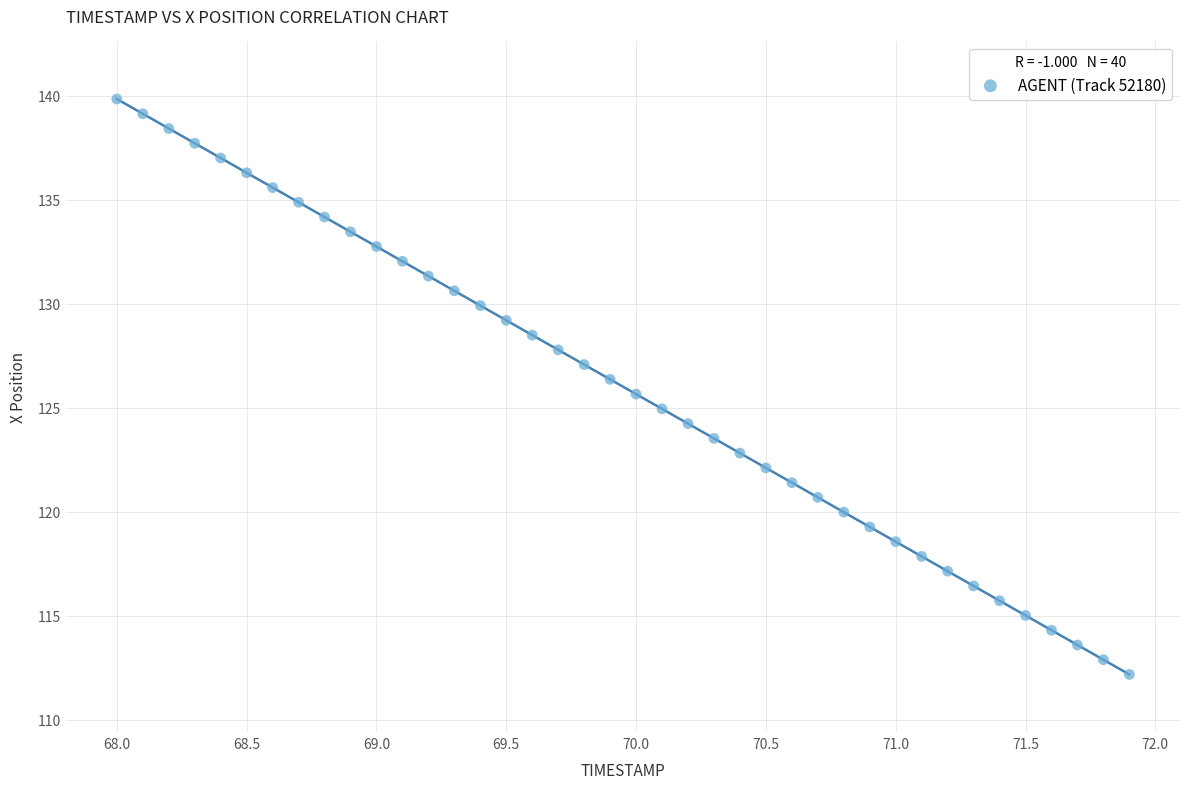

What is the range of Y values (max minus min)?

27.7